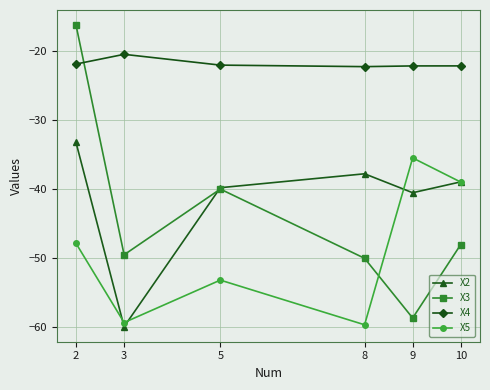

Rank the series by their maximum value, from lowest to highest.

X5, X2, X4, X3